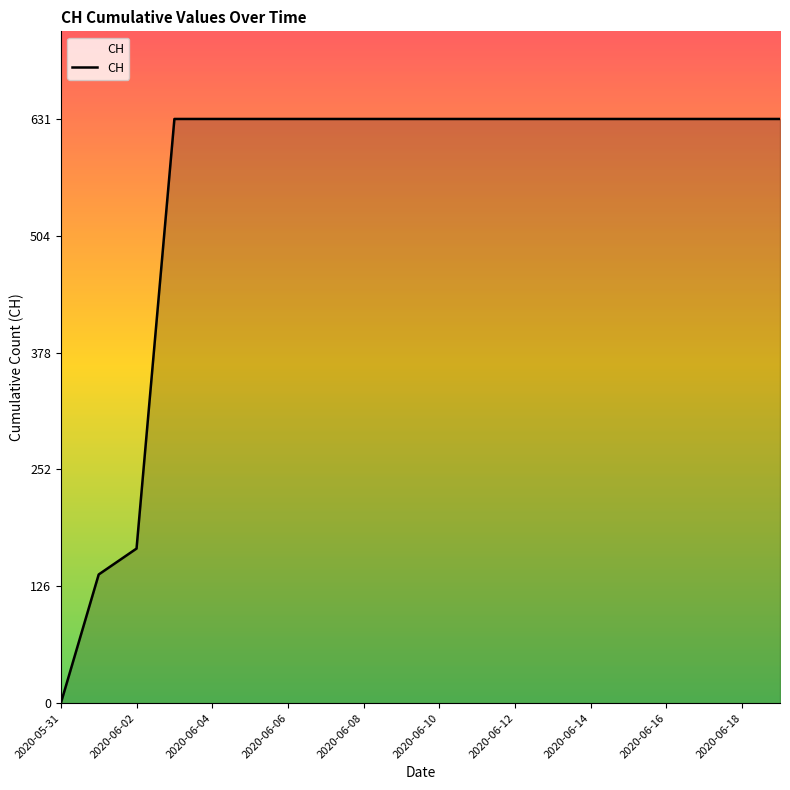

What is the maximum value shown in the chart?

631